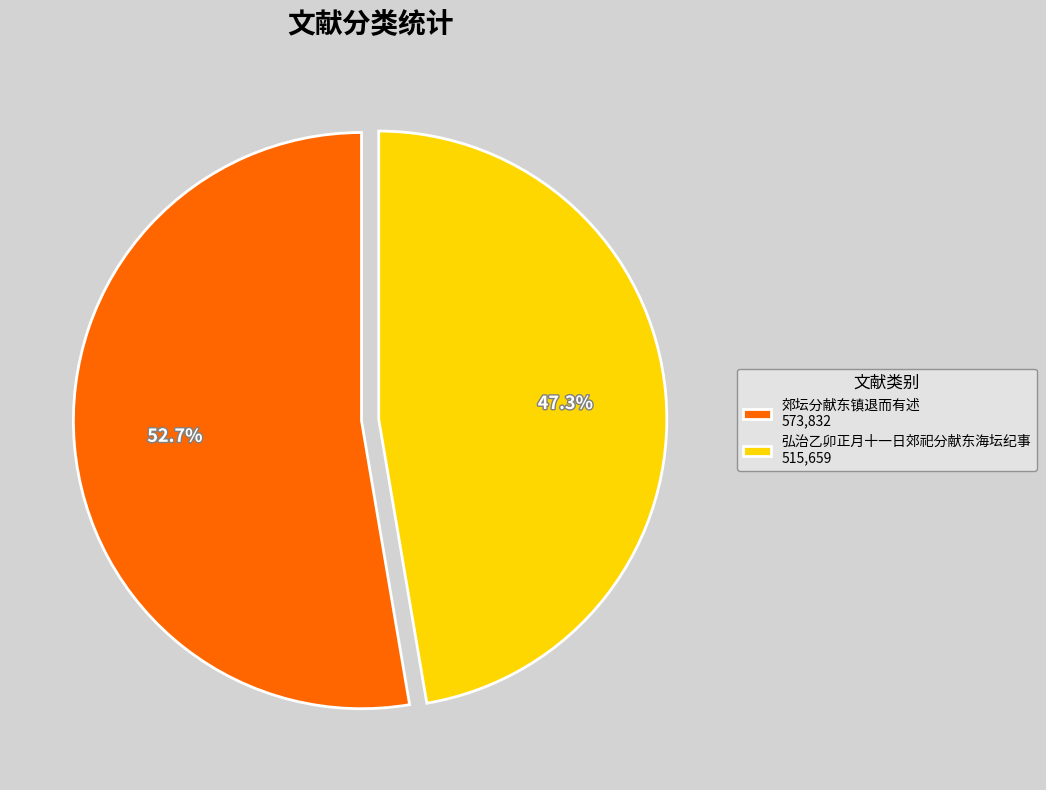

Do 弘治乙卯正月十一日郊祀分献东海坛纪事 and 郊坛分献东镇退而有述 together represent more than half of the pie?

Yes